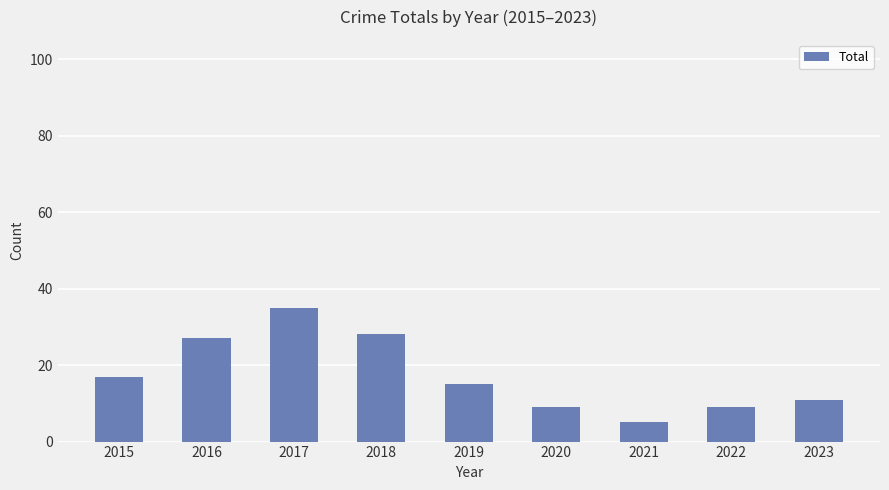

What is the change in value from 2016 to 2019?

-12